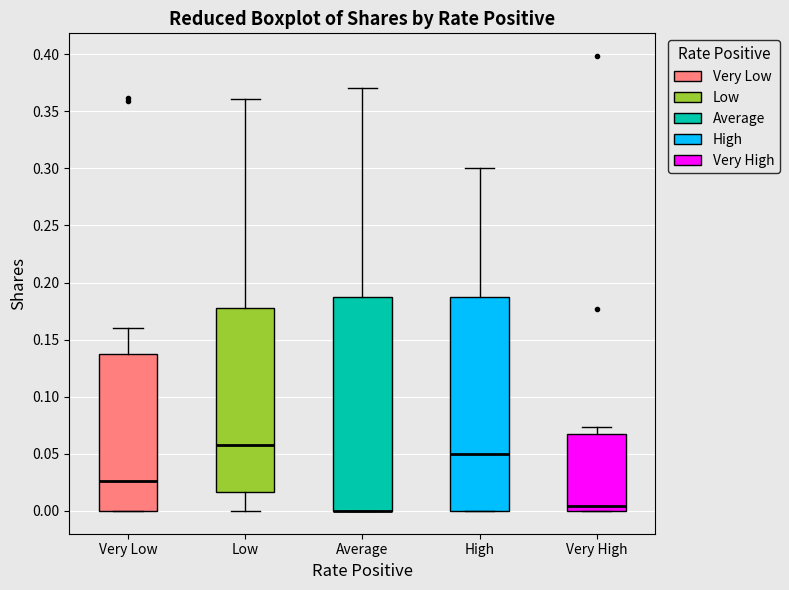

Reading left to right, transcribe this box plot: for each box, give where its median line is, the range the box spans, and where its two whiskers end, as read against the y-axis. The values are not printed on the chart, so give them approximately, as read against the axis.

Very Low: median 0.025, box 0.000 to 0.135, whiskers 0.000 to 0.160
Low: median 0.060, box 0.015 to 0.180, whiskers 0.000 to 0.360
Average: median 0.000 (drawn on the box's lower edge), box 0.000 to 0.190, whiskers 0.000 to 0.370
High: median 0.050, box 0.000 to 0.190, whiskers 0.000 to 0.300
Very High: median 0.005, box 0.000 to 0.070, whiskers 0.000 to 0.075